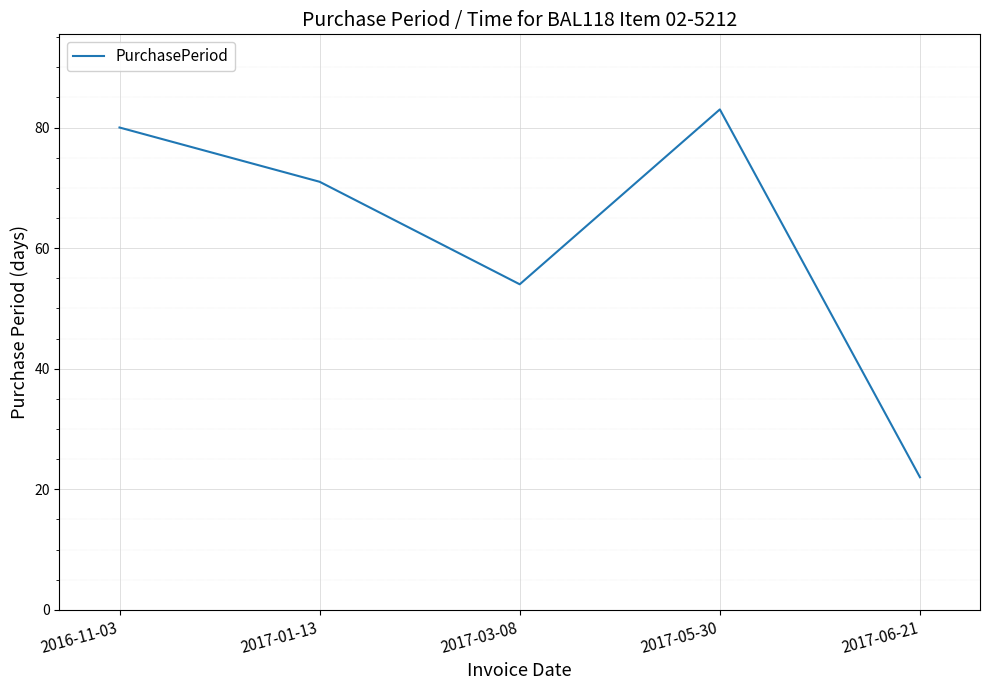

Rank the categories by value from lowest to highest.

2017-06-21, 2017-03-08, 2017-01-13, 2016-11-03, 2017-05-30